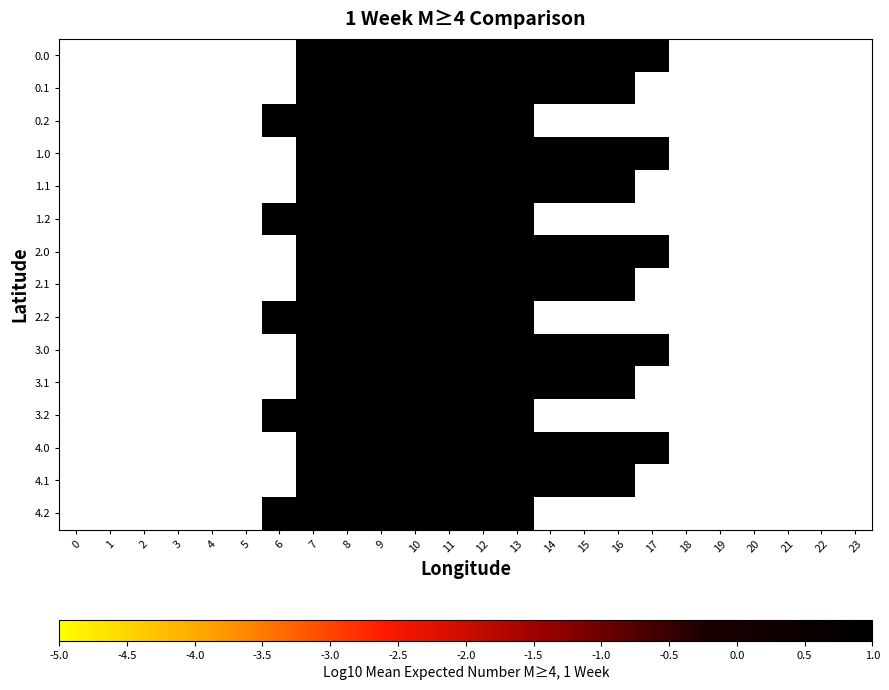

Is the value of 2.2 at 23 greater than the value of 3.1 at 14?

No